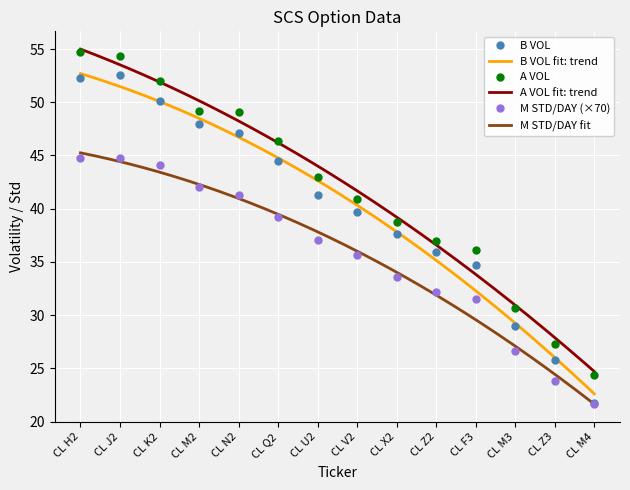

What is the label of the 10th point from the left?

CL Z2